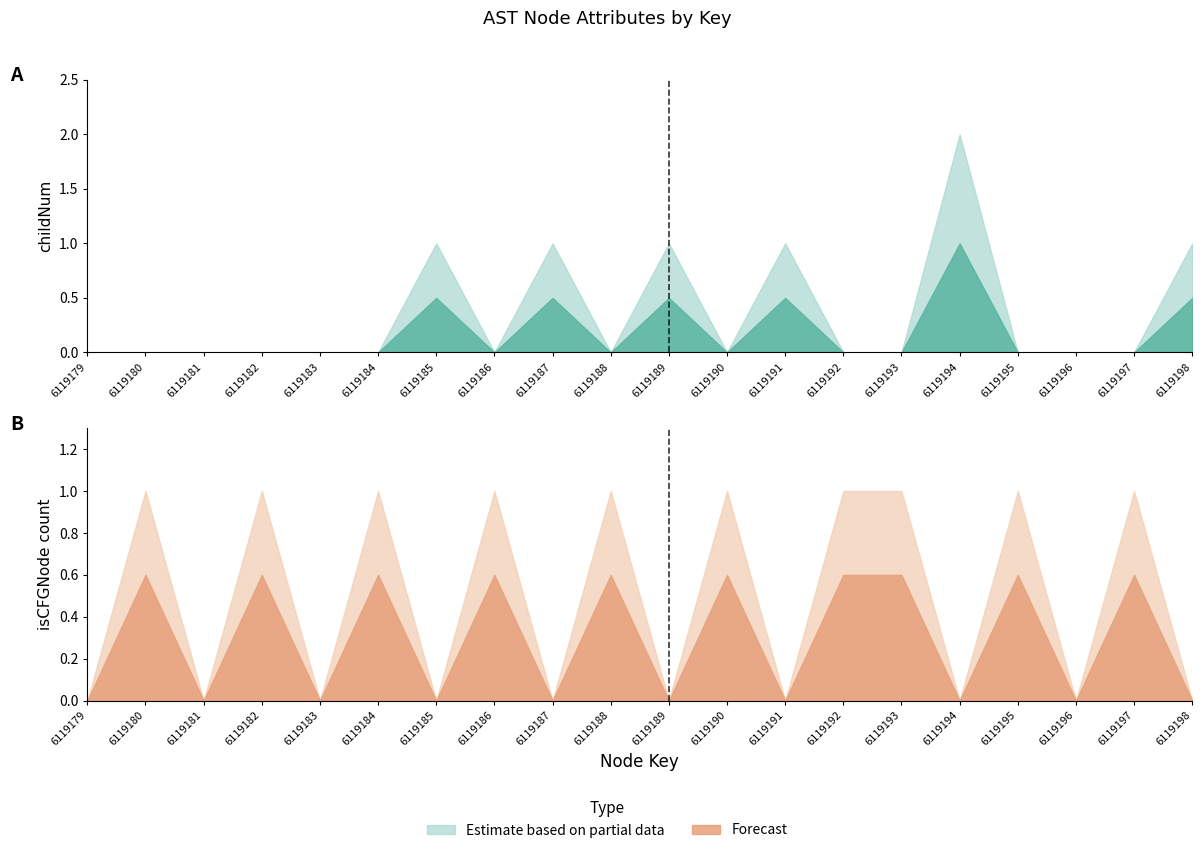

After their last crossing, which series has the higher values: childNum or isCFGNode_count?

childNum